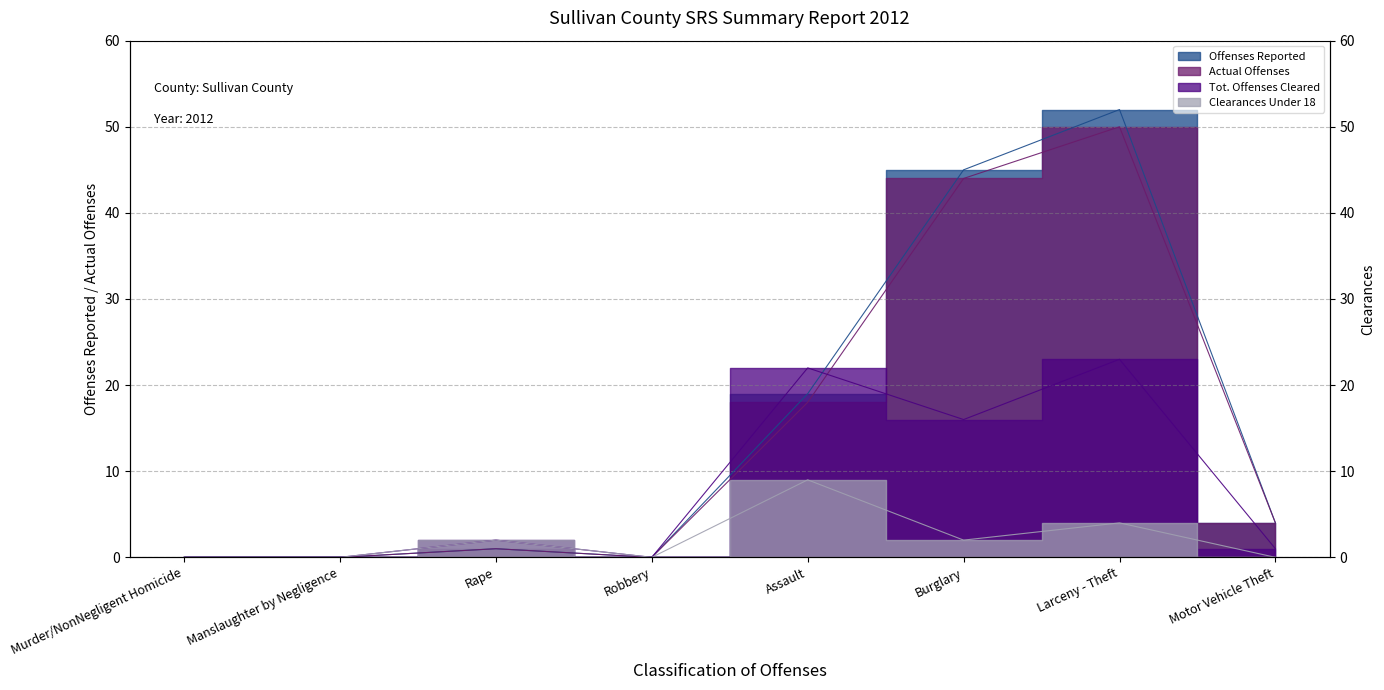

Which category has the lowest value across all series?

Murder/NonNegligent Homicide